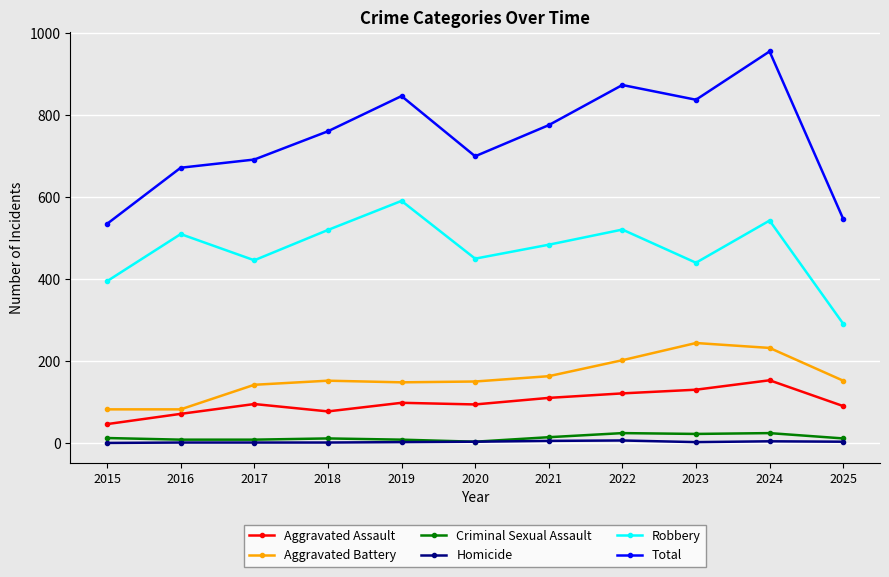

The Total series shows 547 at 2025. True or false?

True